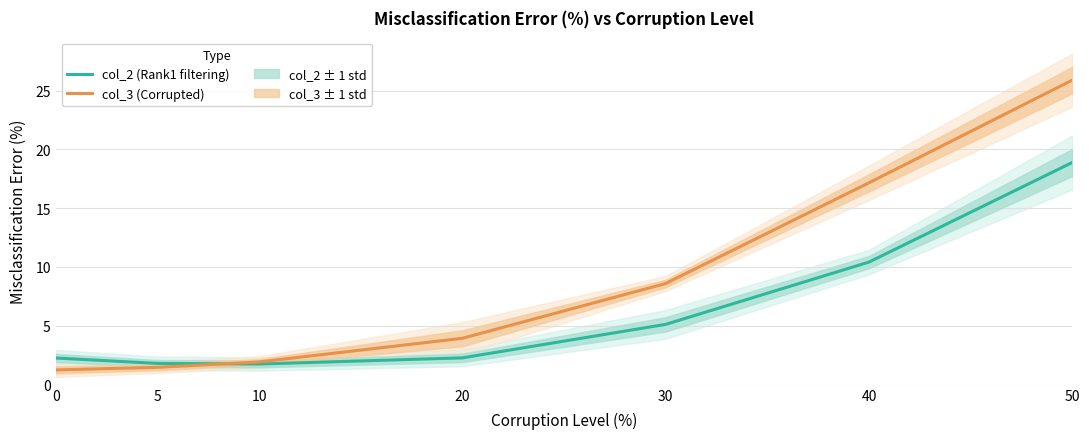

What is the total value across all series at 0?

3.5